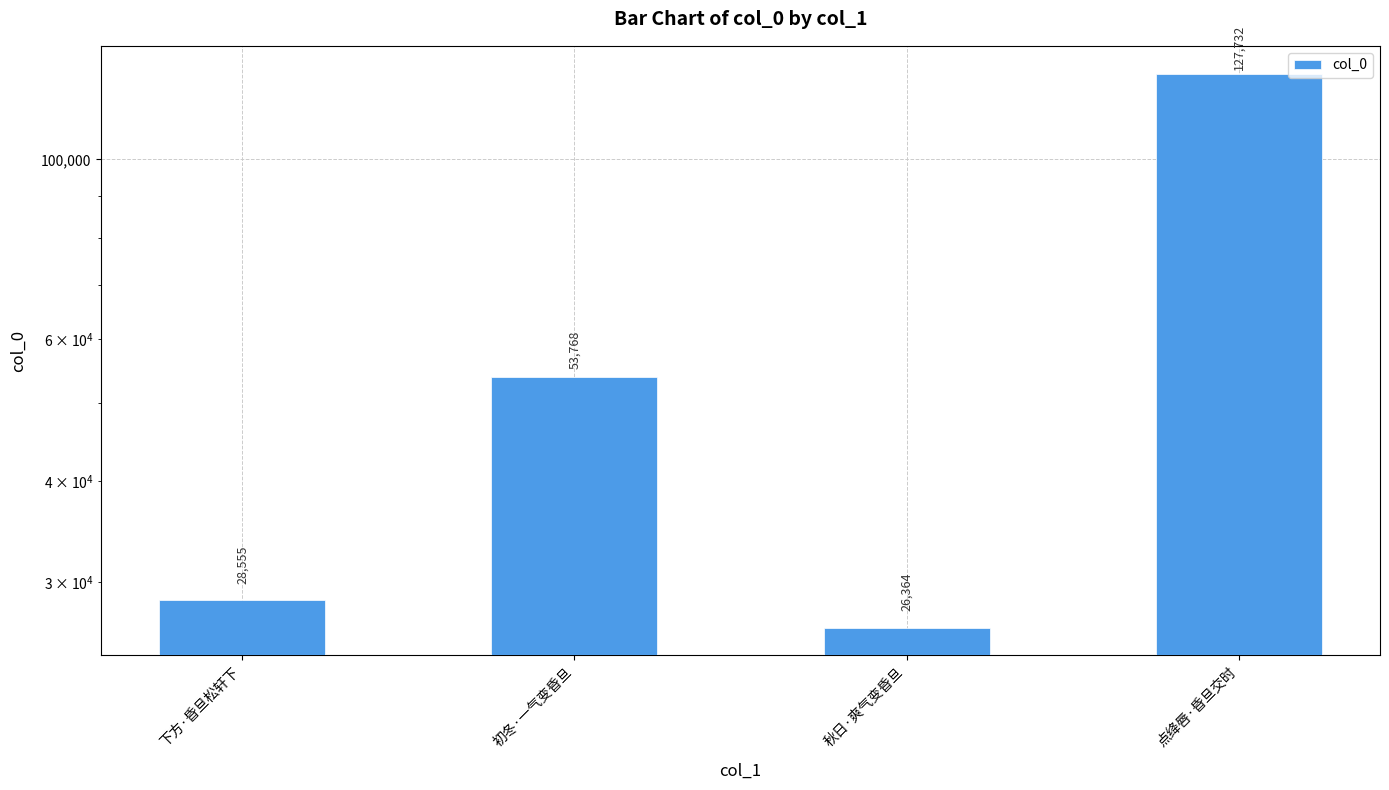

Which has a higher value, 点绛唇·昏旦交时 or 秋日·爽气变昏旦?

点绛唇·昏旦交时